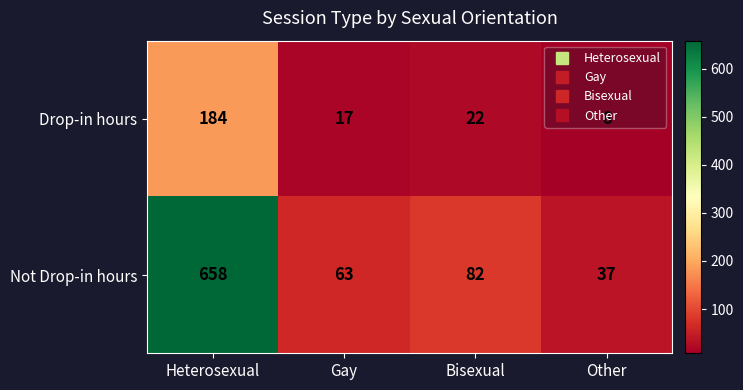

What is the difference between the highest and lowest values at Bisexual?

60